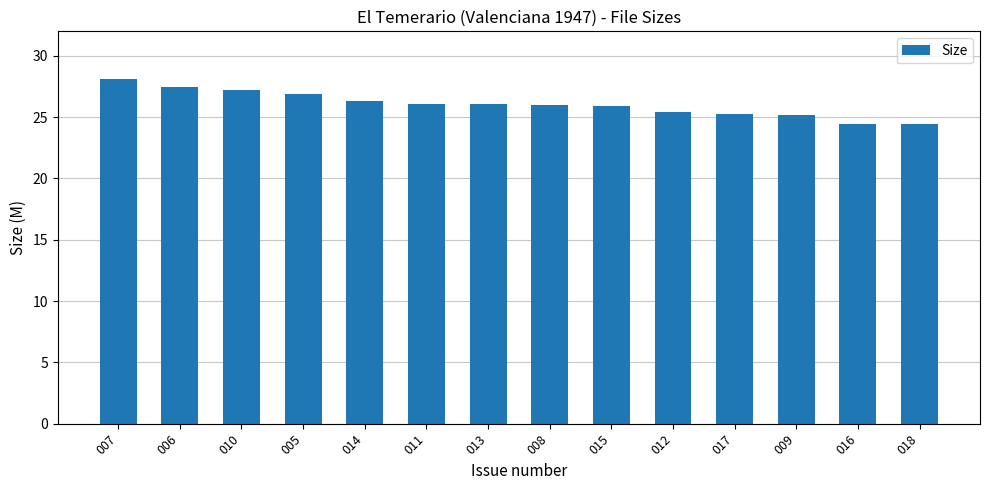

What is the difference between the maximum and minimum values?

3.7